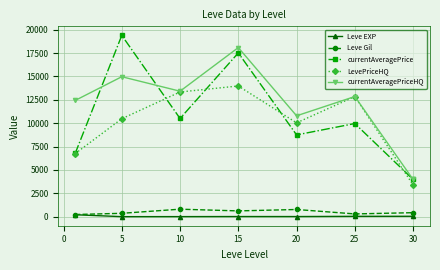

Which series has the widest spread of values?

currentAveragePrice